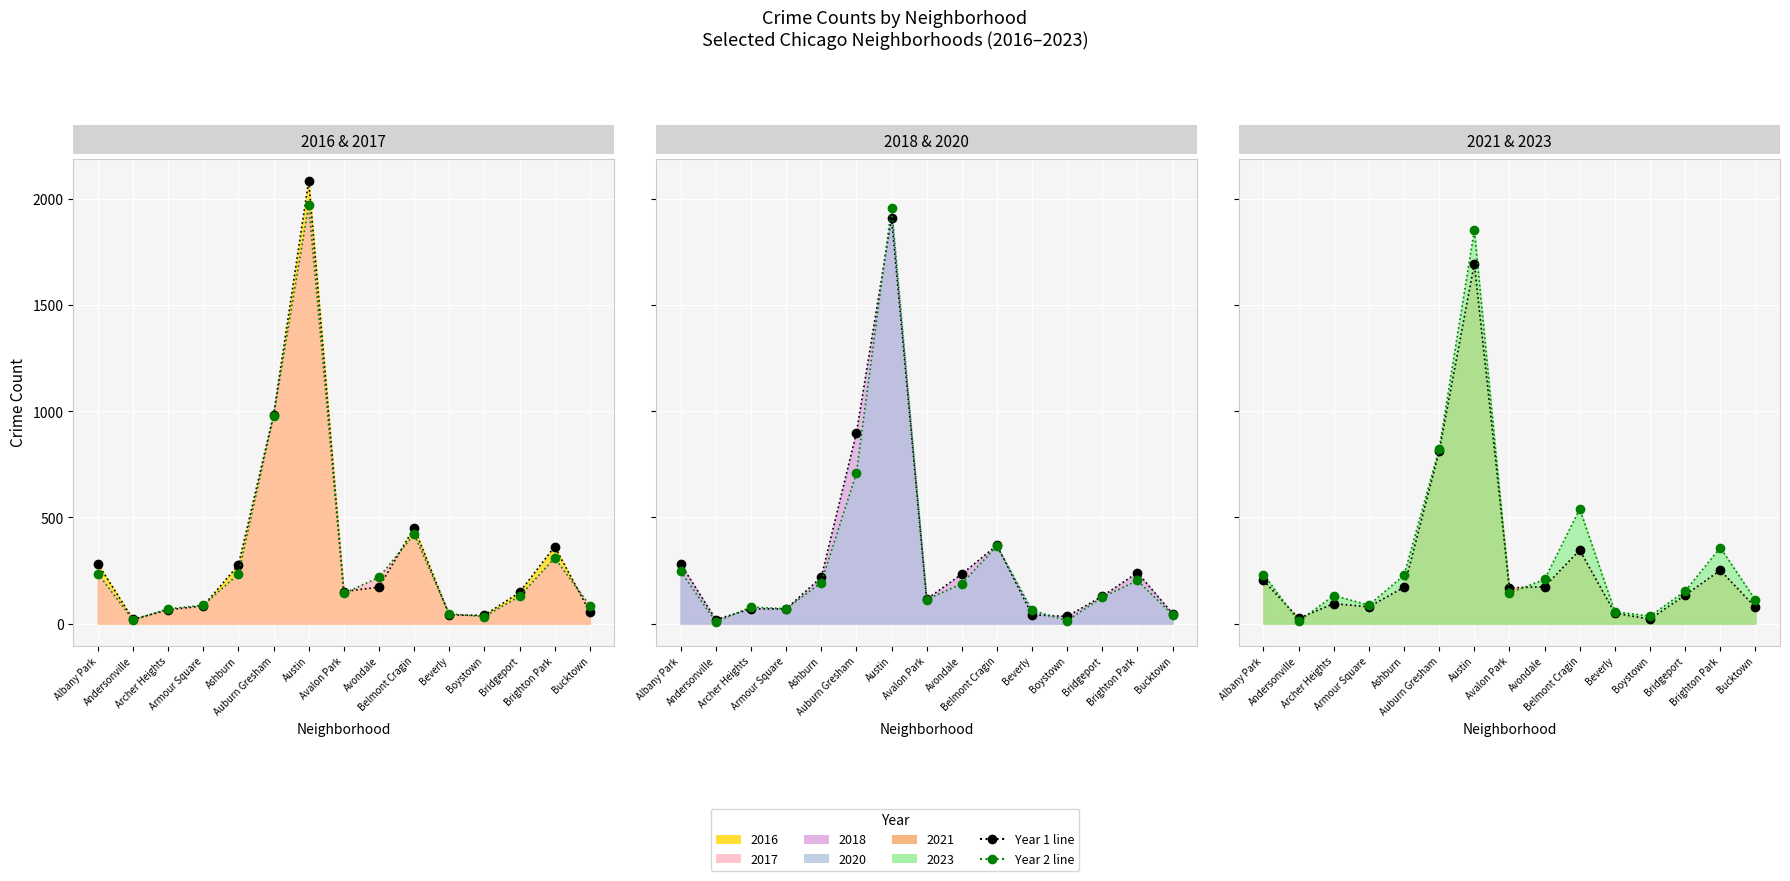

What position from the right is Boystown?

4